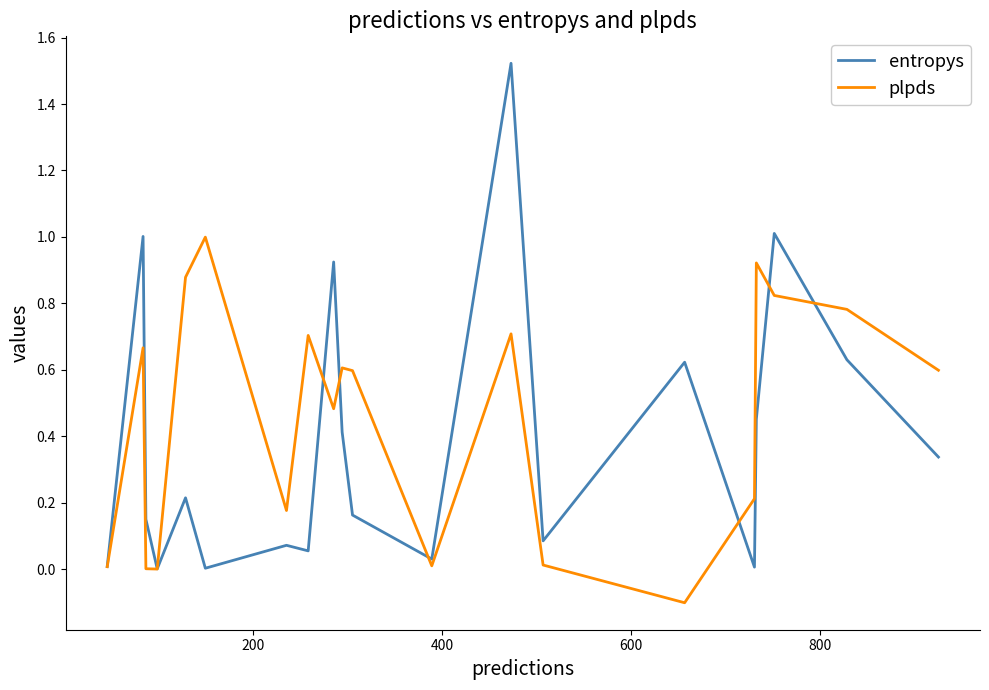

What is the sum of all plpds values?

9.1